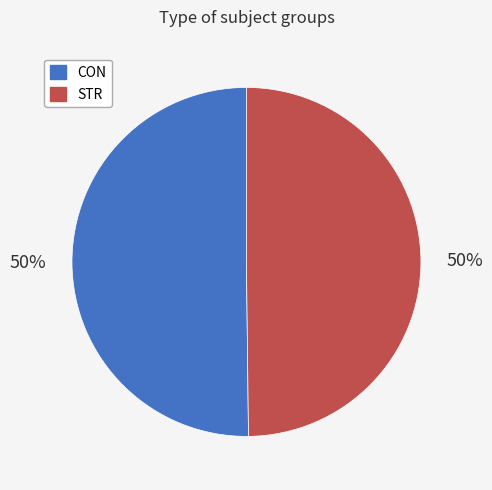

Is it true that CON is 58% of the pie?

False